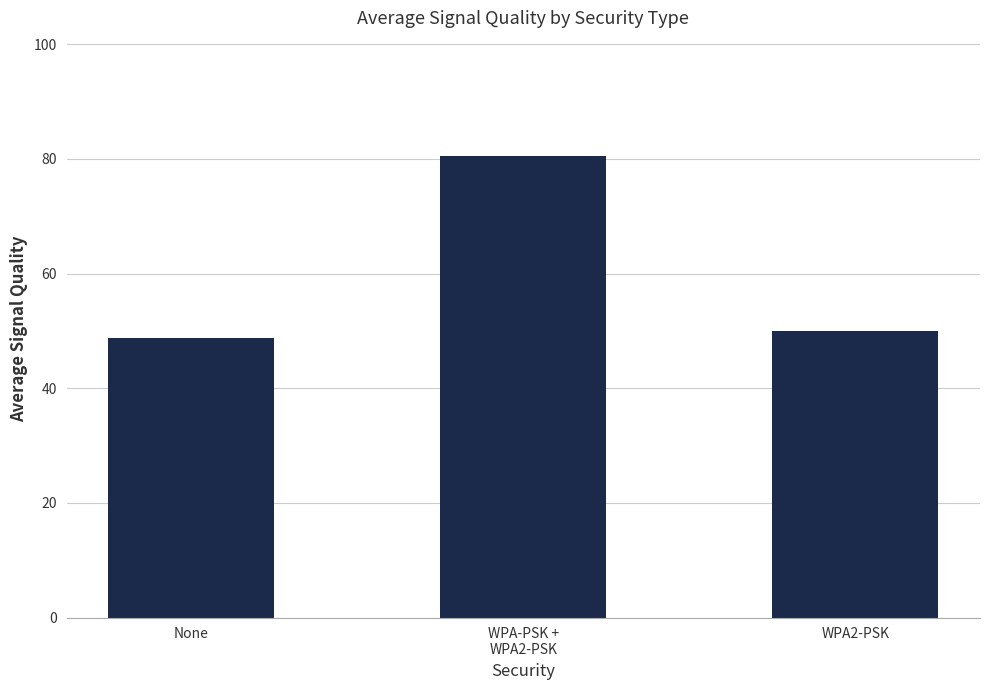

At which category does the chart reach its minimum across all series?

None